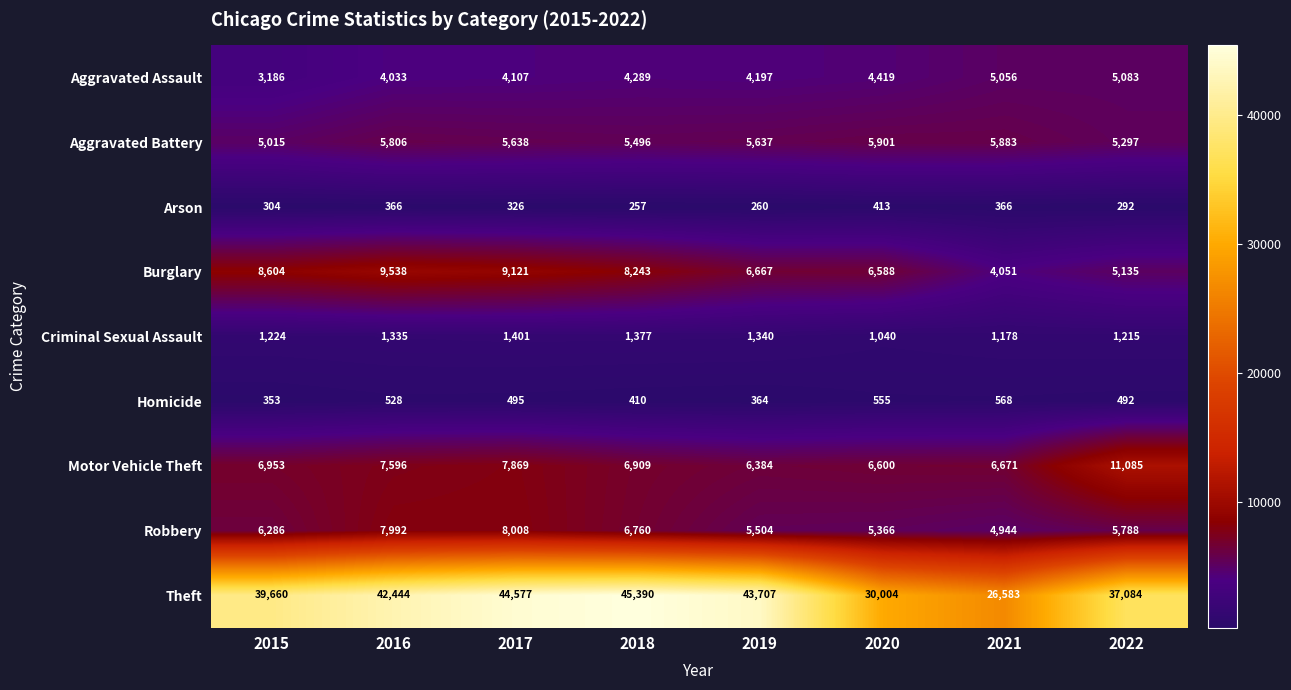

True or false: Aggravated Assault has a value of 4197 at 2019.

True